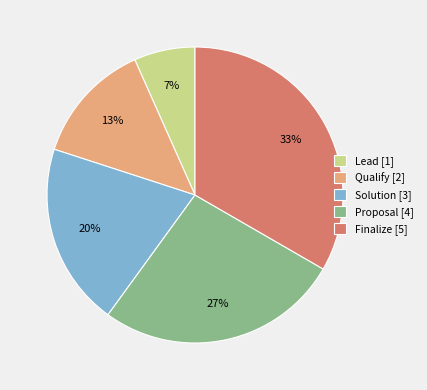

To the nearest percent, what is the average slice percentage?

20%